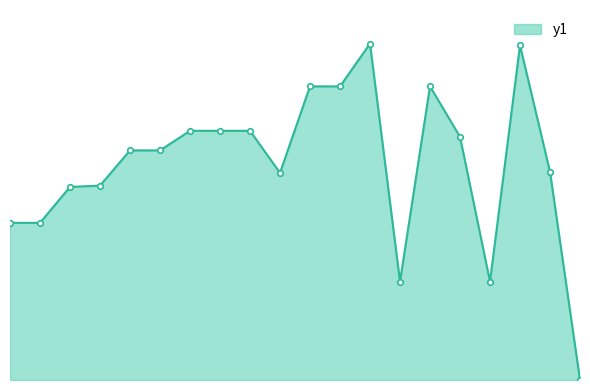

How many lines are shown in the chart?

1